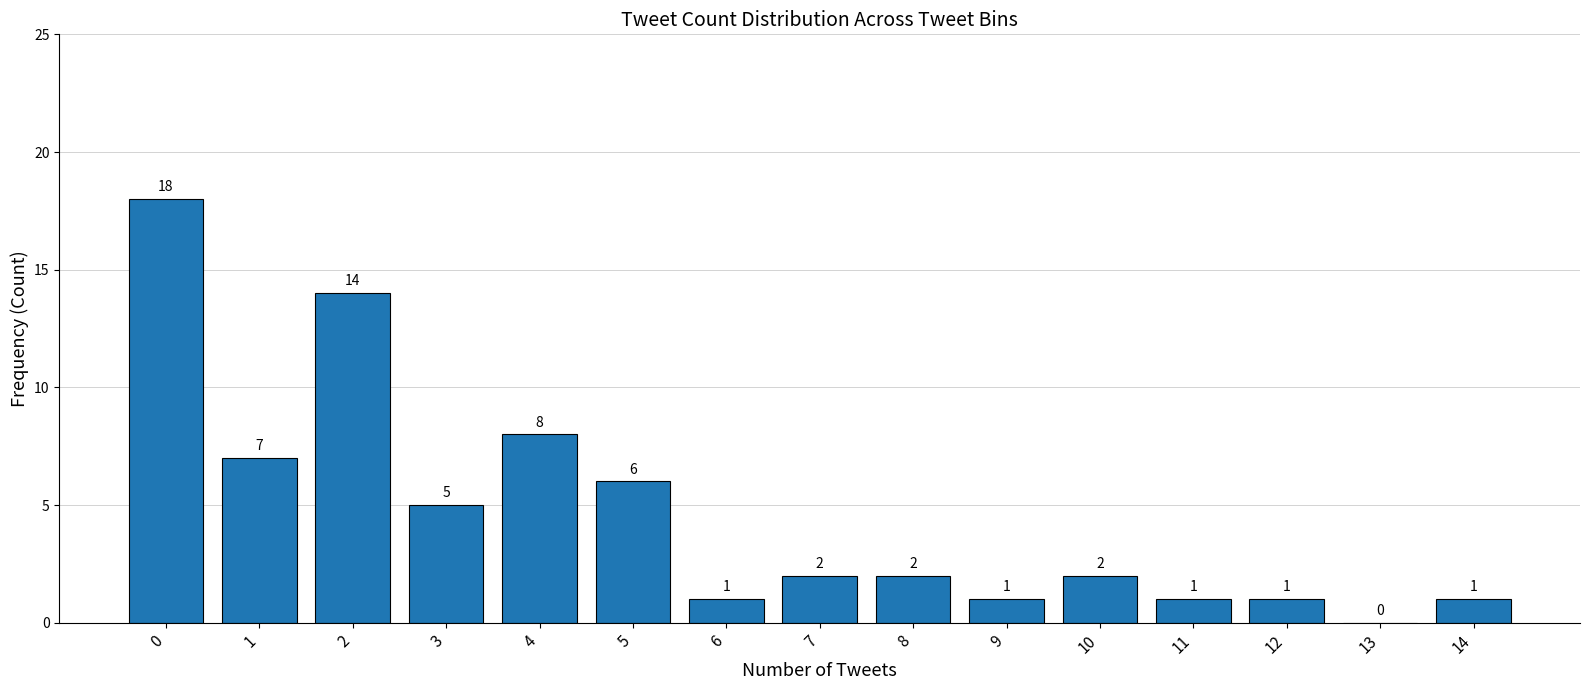

Approximately how many times larger is the value at 9 compared to 11?

1.0